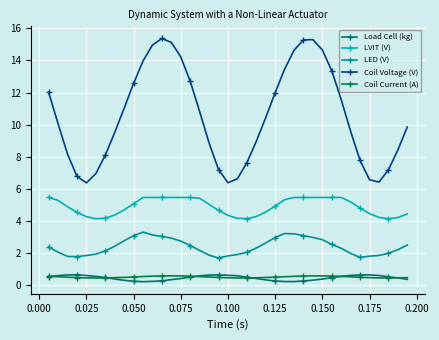

What is the sum of all LVIT (V) values?

189.8